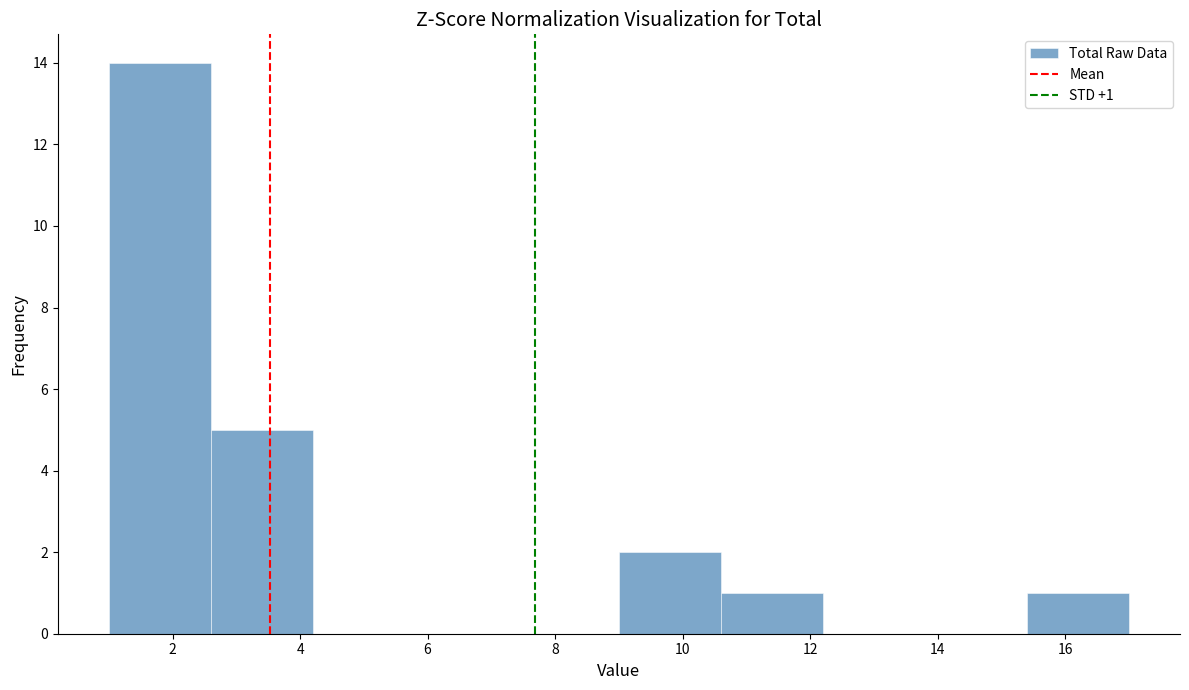

Which range on the x-axis has the tallest bar?

1.0 to 2.6